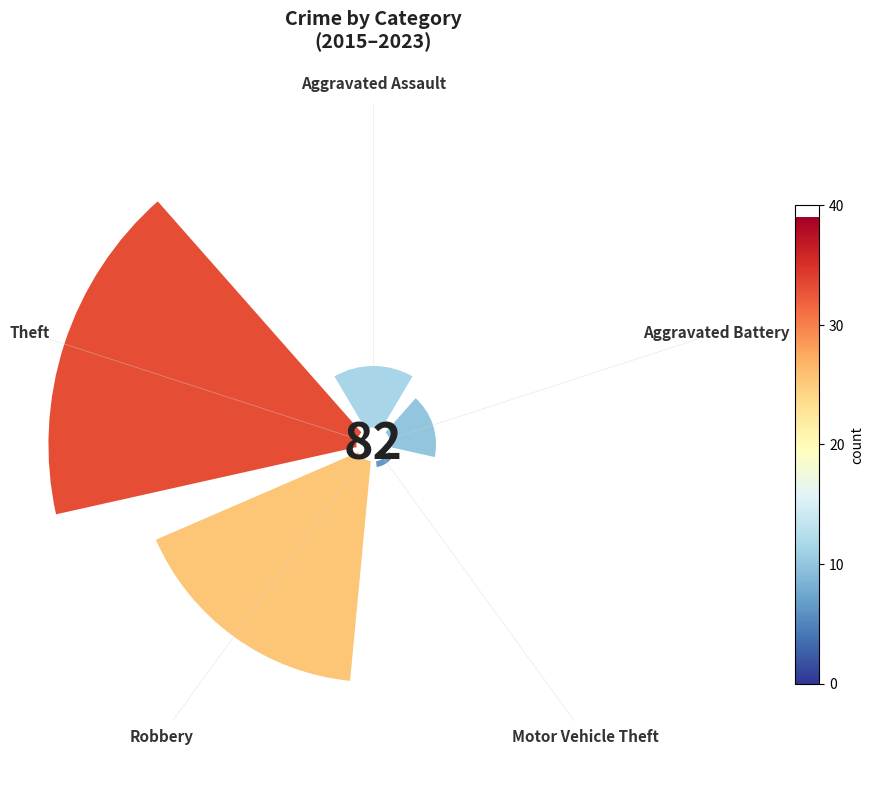

True or false: Aggravated Assault accounts for 20% of the total.

False